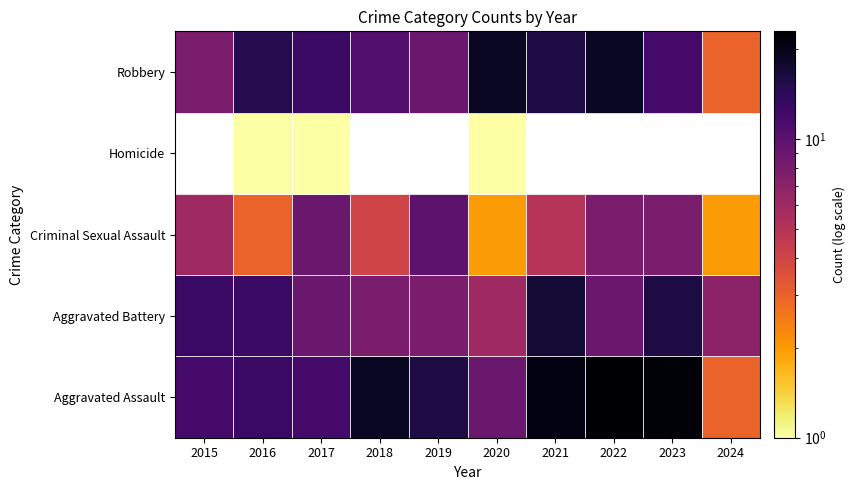

Reading right to left, list all the values displayed in this chart.

Aggravated Assault: 2024=3	2023=22	2022=23	2021=21	2020=9	2019=16	2018=19	2017=12	2016=13	2015=12
Aggravated Battery: 2024=7	2023=16	2022=9	2021=17	2020=6	2019=8	2018=8	2017=9	2016=13	2015=13
Criminal Sexual Assault: 2024=2	2023=8	2022=8	2021=5	2020=2	2019=10	2018=4	2017=9	2016=3	2015=6
Homicide: 2024=0	2023=0	2022=0	2021=0	2020=1	2019=0	2018=0	2017=1	2016=1	2015=0
Robbery: 2024=3	2023=12	2022=19	2021=16	2020=19	2019=9	2018=11	2017=13	2016=15	2015=8